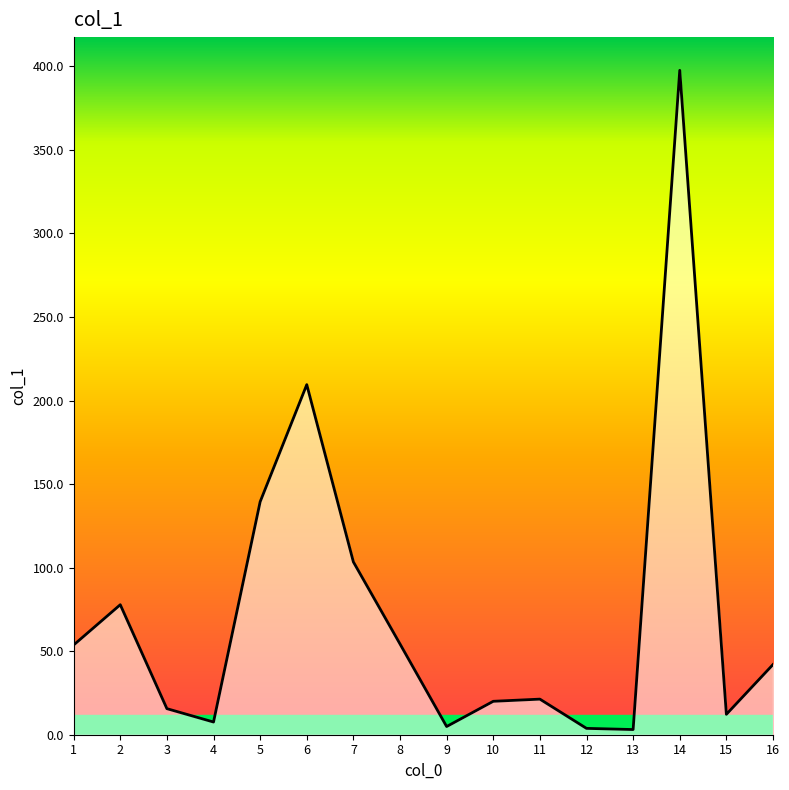

What is the ratio of the value at 14 to the value at 12?

104.6